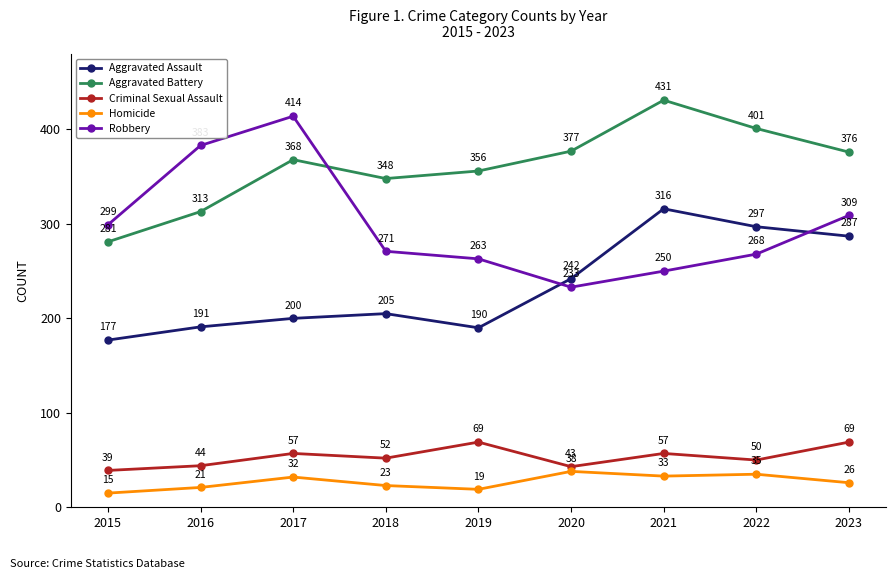

At which category does the chart reach its peak across all series?

2021